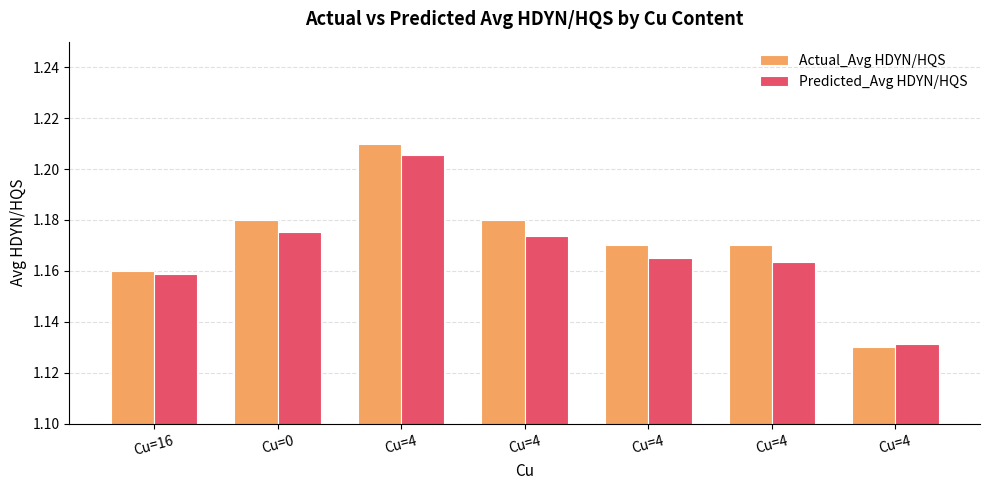

Reading left to right, transcribe all the data shown in this chart.

Actual_Avg HDYN/HQS: Cu=16=1.2	Cu=0=1.2	Cu=4=1.2	Cu=4=1.2	Cu=4=1.2	Cu=4=1.2	Cu=4=1.1
Predicted_Avg HDYN/HQS: Cu=16=1.2	Cu=0=1.2	Cu=4=1.2	Cu=4=1.2	Cu=4=1.2	Cu=4=1.2	Cu=4=1.1